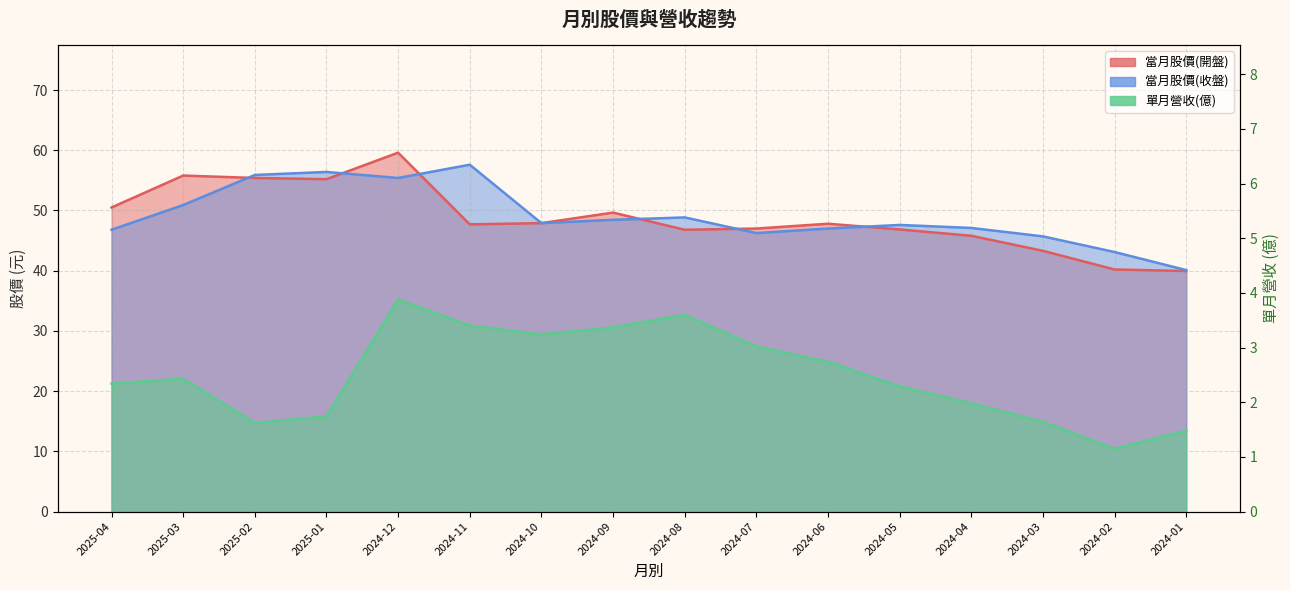

What is the sum of the 單月營收(億) values at 2024-09 and 2024-03?

5.0